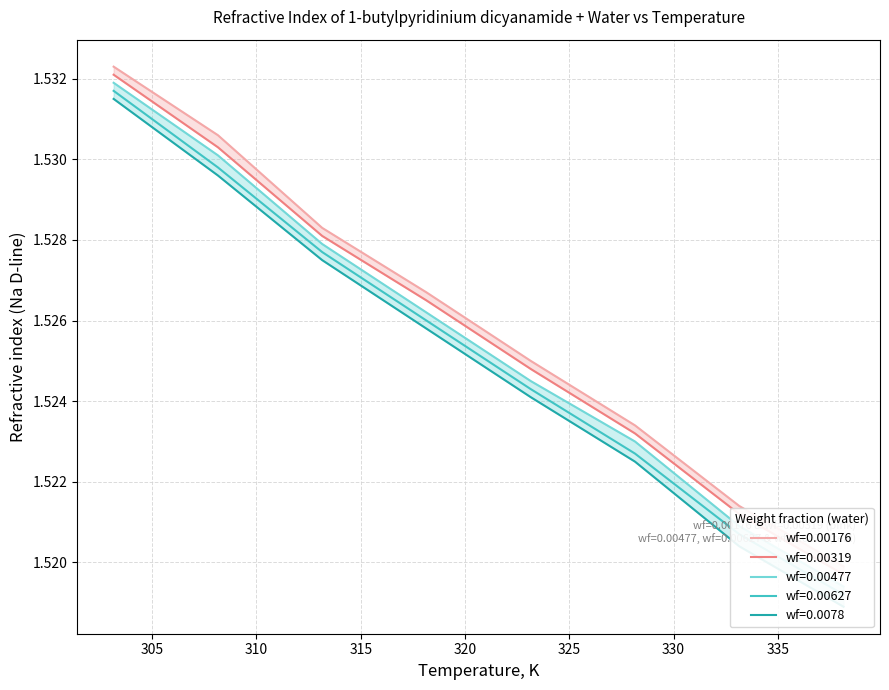

At which label is wf=0.0078 closest to 1?

338.15